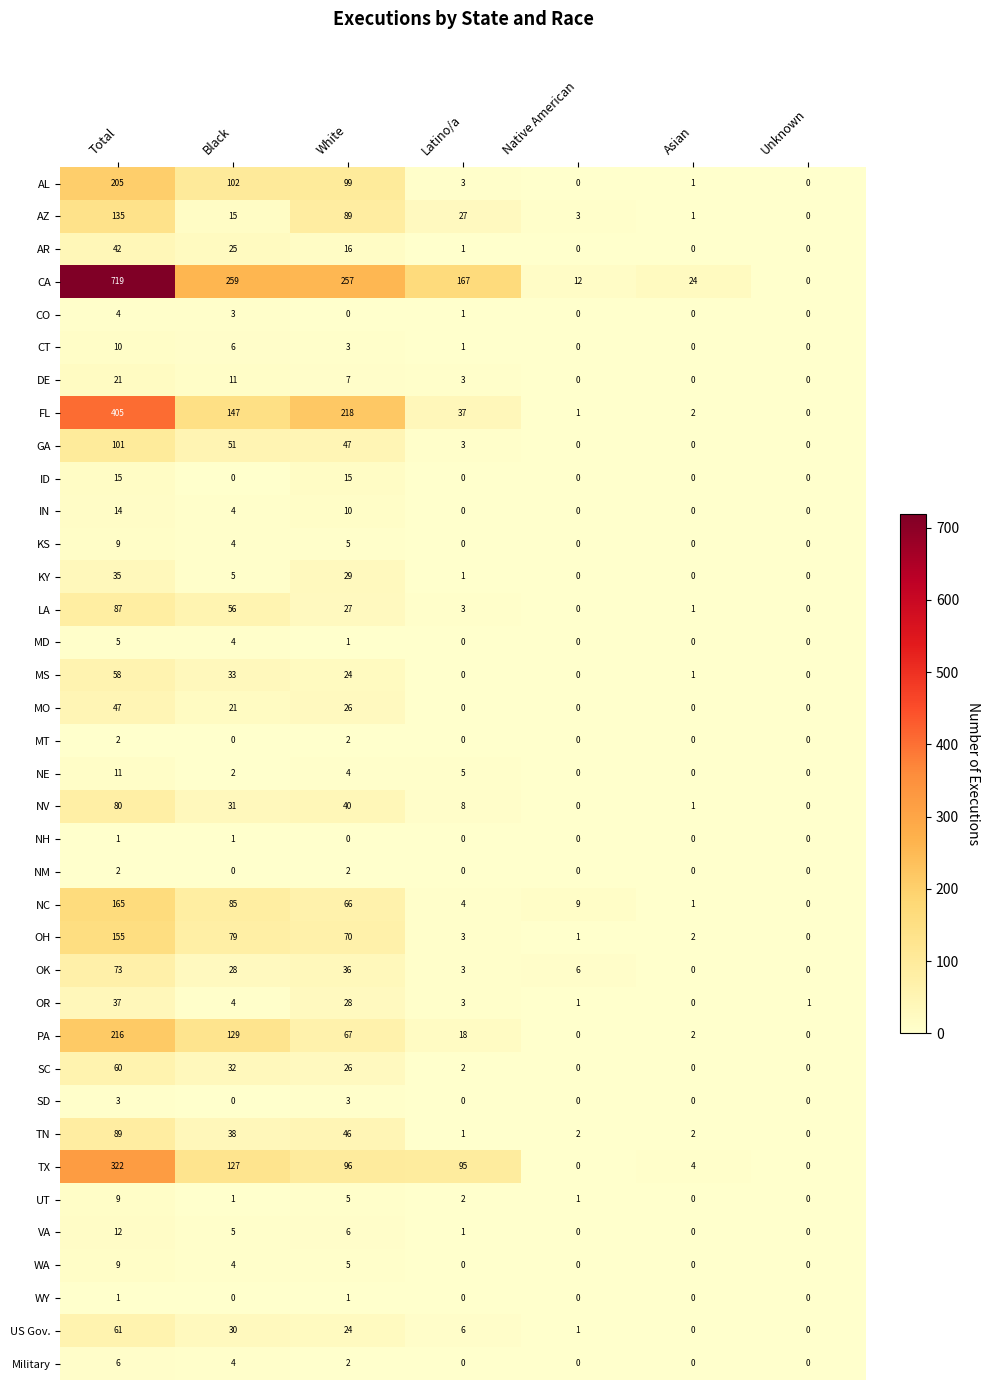

Is it true that LA equals 0 at Native American?

True